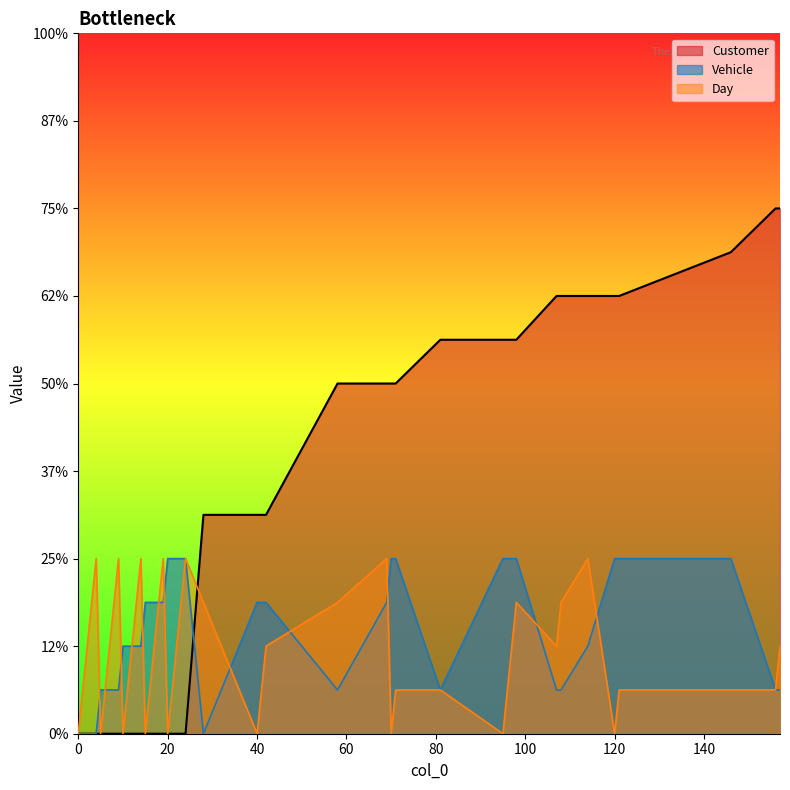

Where is Vehicle nearest to the value 2?

10